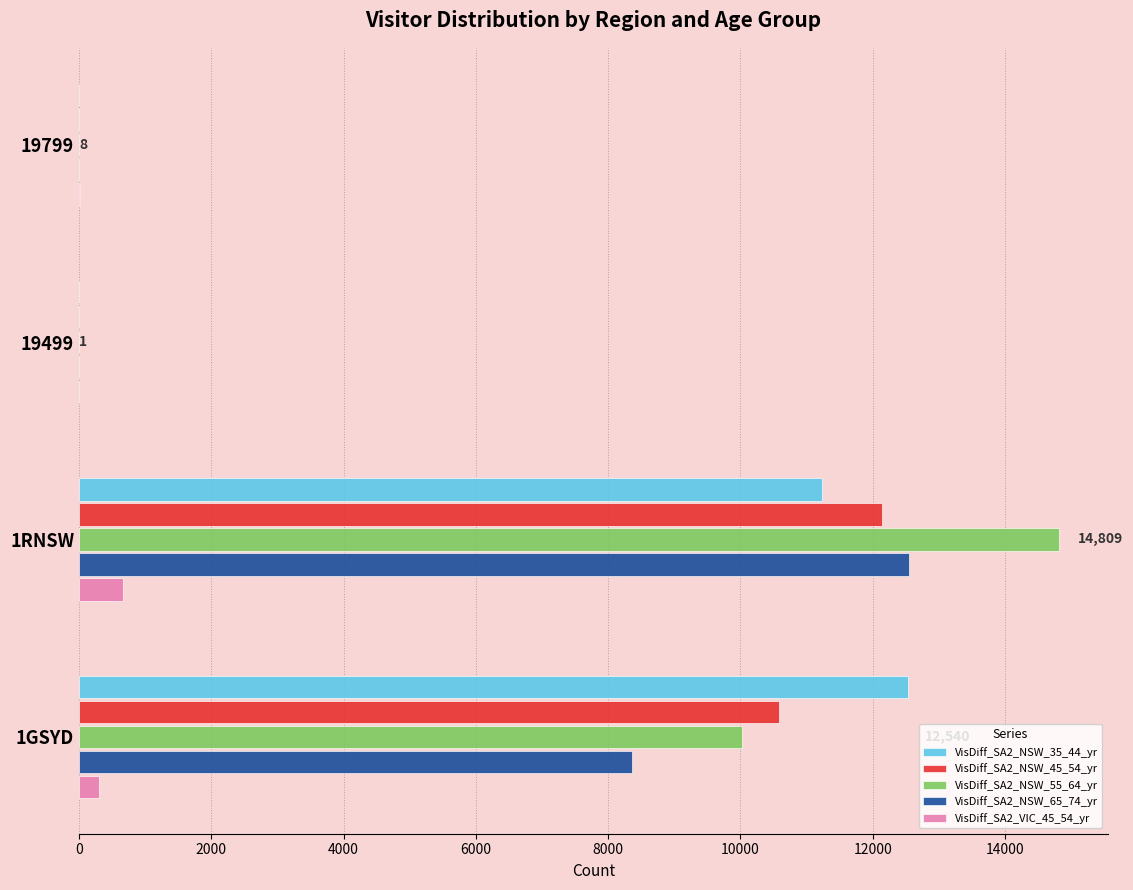

At which category is the sum across all series the highest?

1RNSW